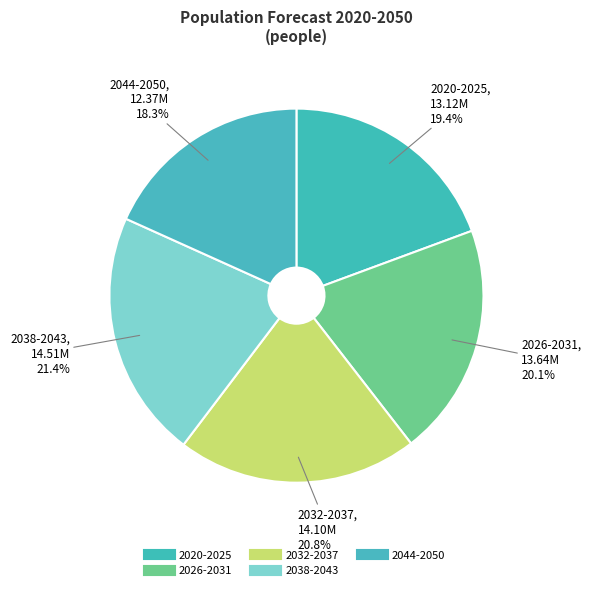

How many slices are in this pie chart?

5